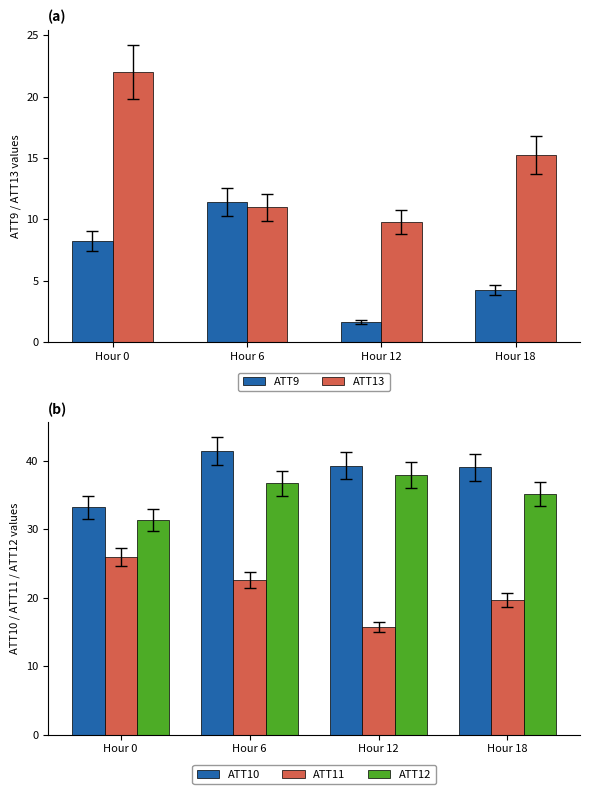

The value of ATT10 at Hour 18 is 25.8. True or false?

False